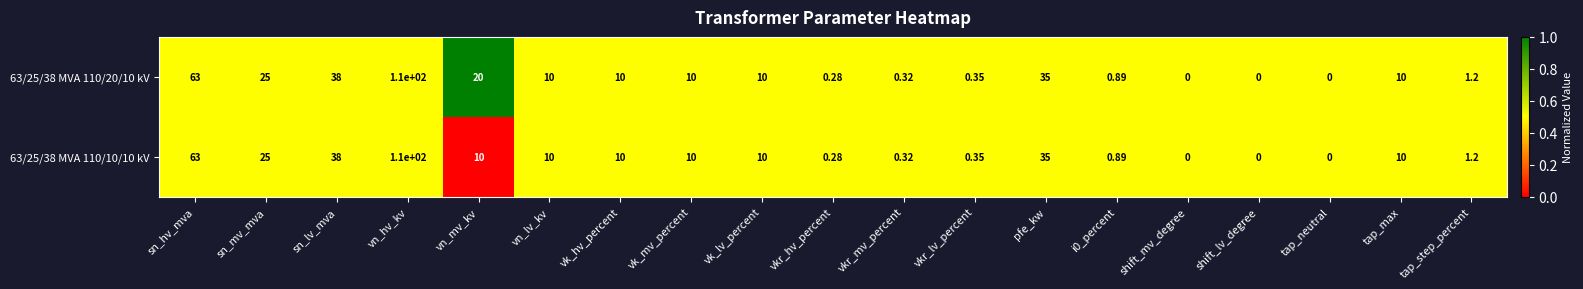

At which label does 63/25/38 MVA 110/10/10 kV reach its peak?

vn_hv_kv